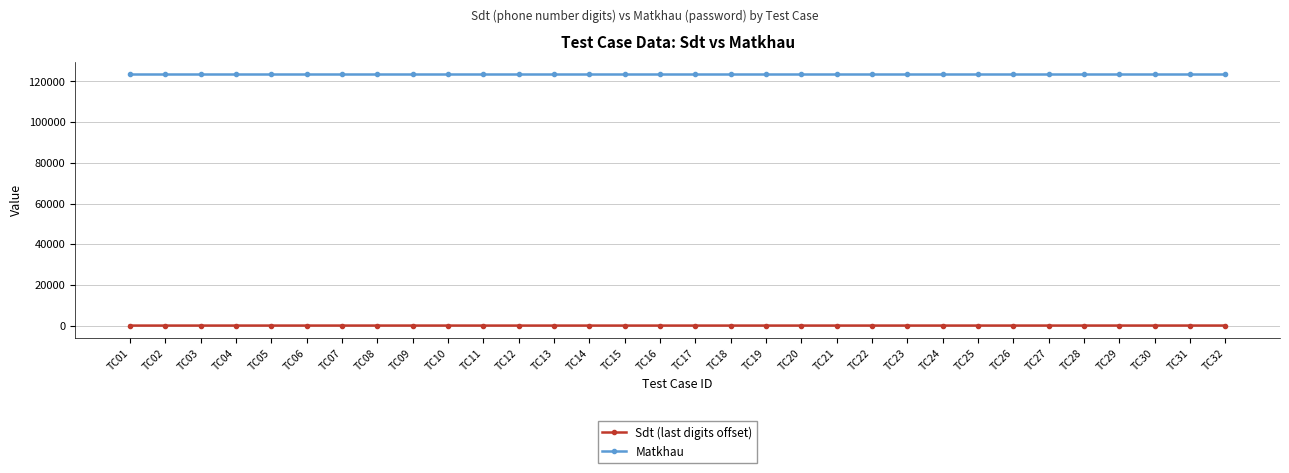

True or false: Sdt (last digits offset) and Matkhau cross at least once.

False